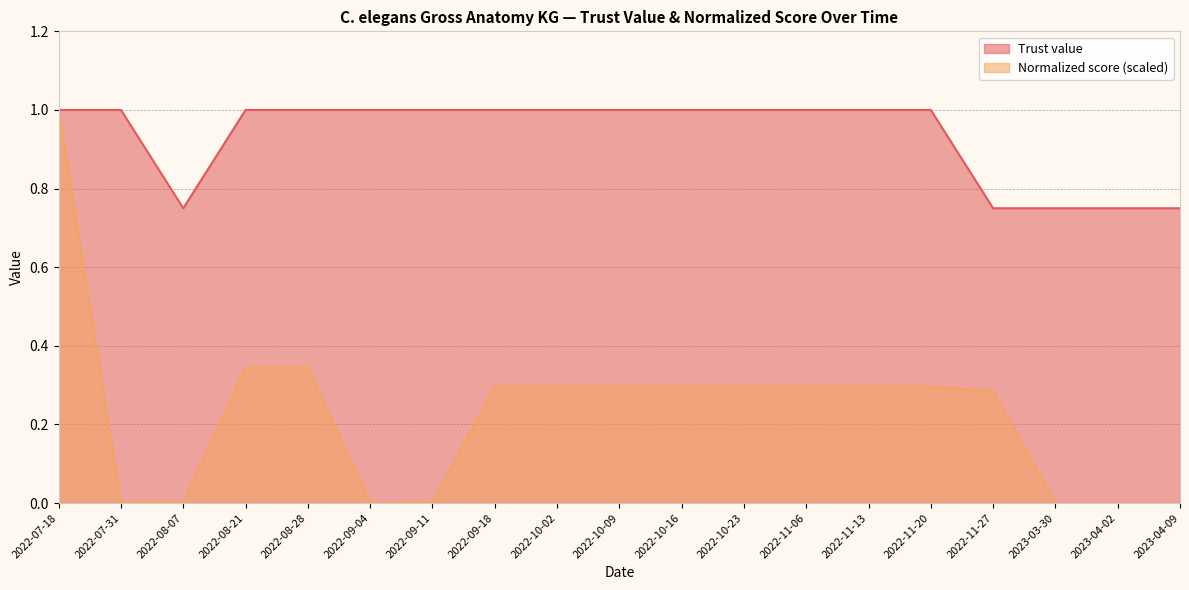

At which label is Trust value closest to 0?

2022-08-07